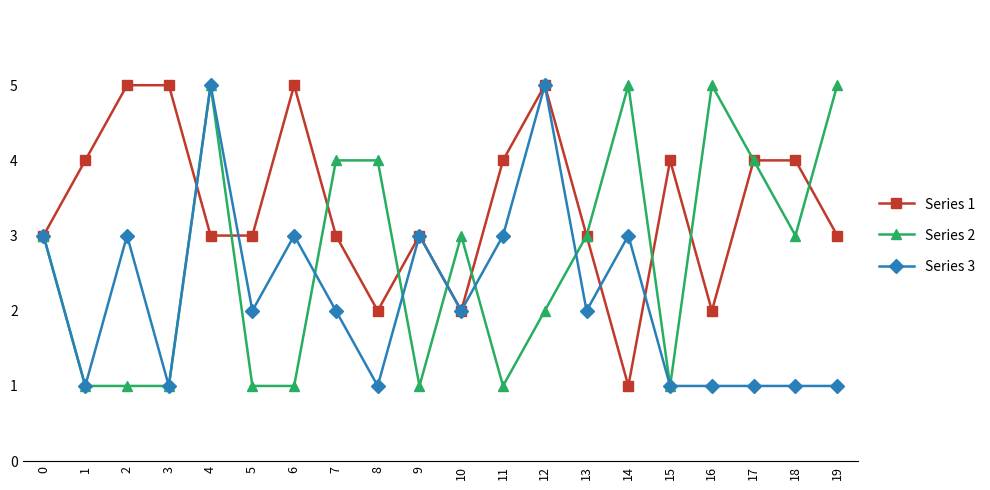

What is the difference between the Series 2 values at 18 and 19?

2